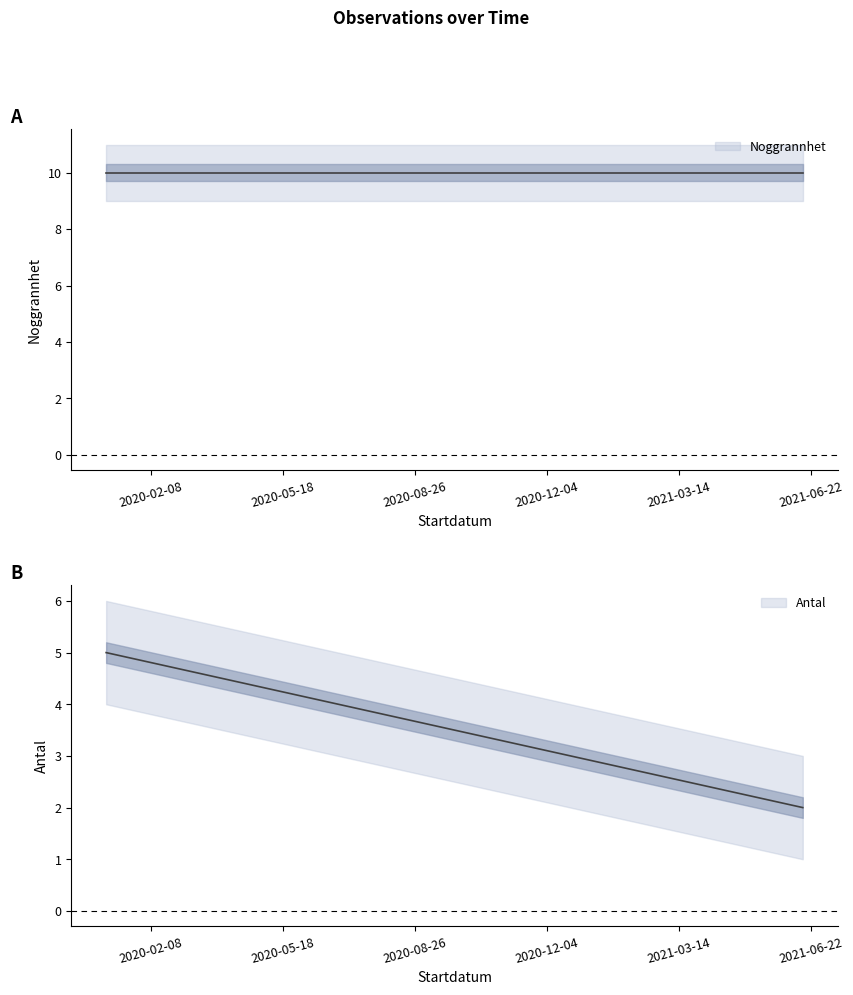

True or false: Antal and Noggrannhet cross at least once.

False